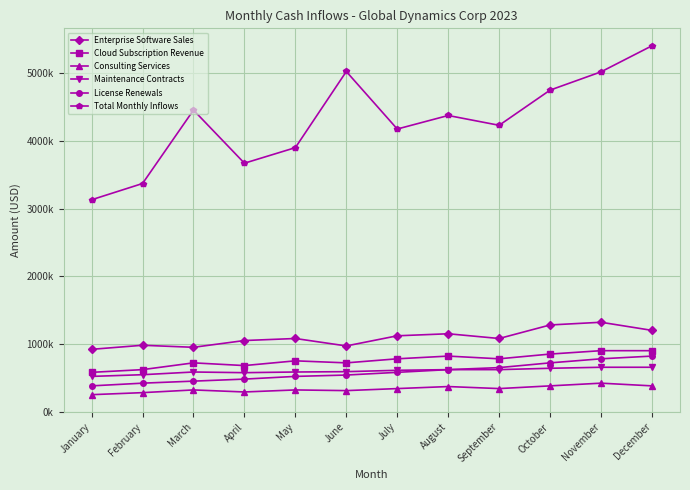

Where does the License Renewals series first go above 580000?

August